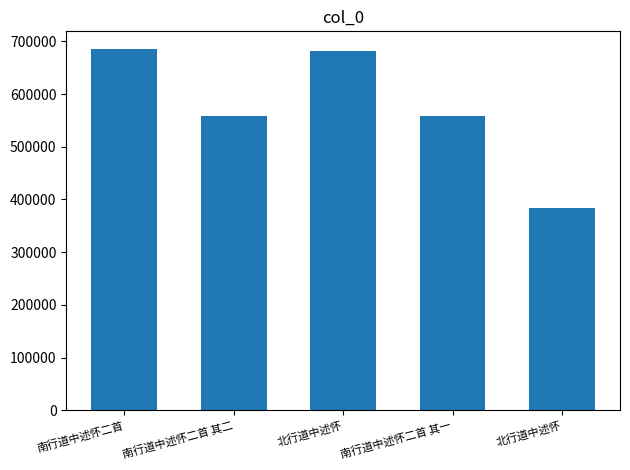

Does the chart contain any negative values?

No